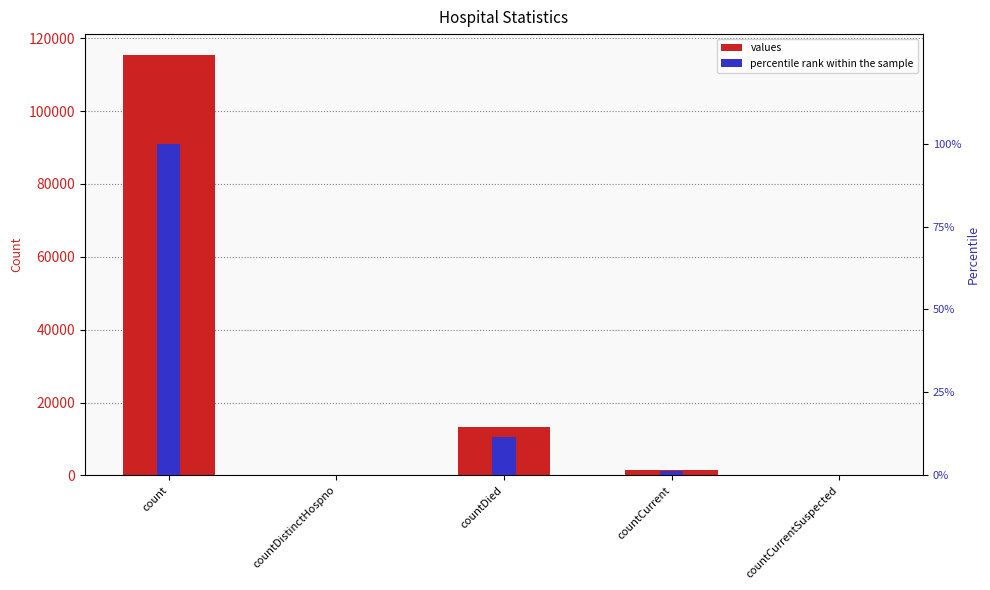

At how many categories does at least one series exceed 55533?

1